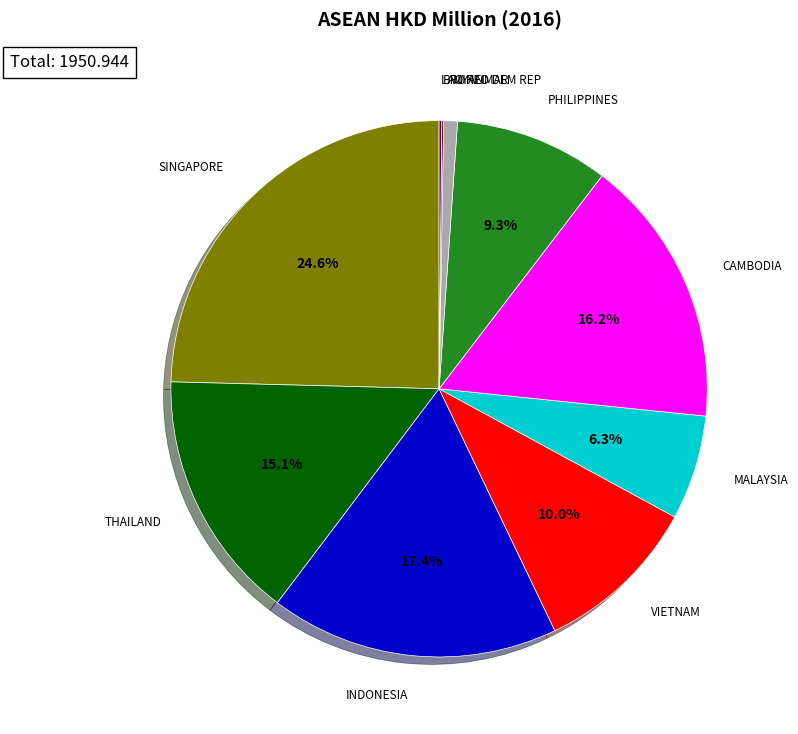

Does any single category account for the majority?

No